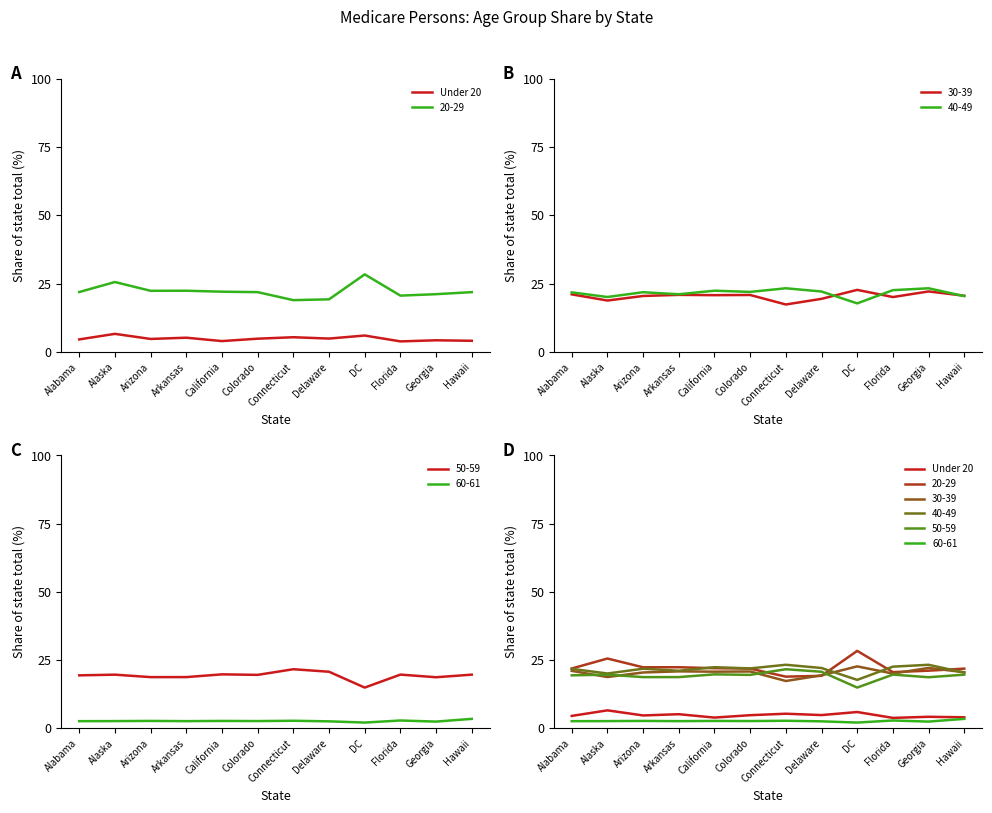

Which has a higher value, Alaska or Connecticut?

Alaska